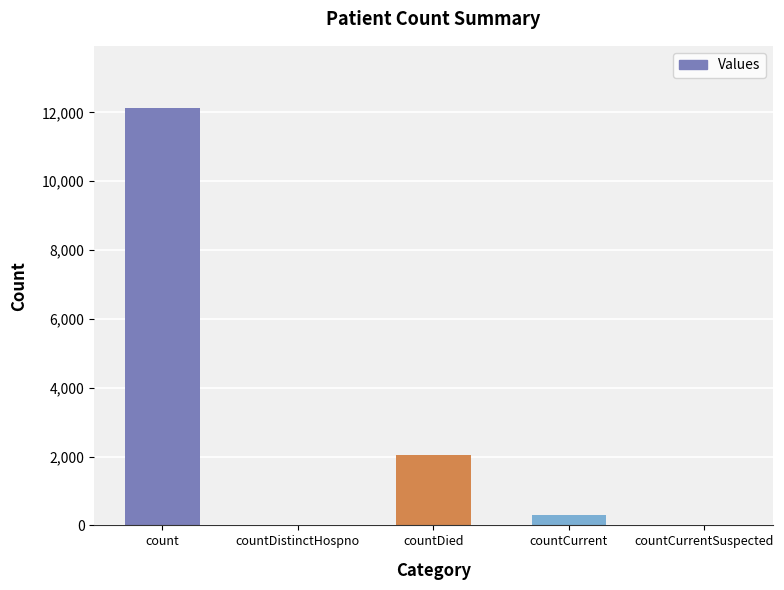

Count the number of data series in this chart.

1